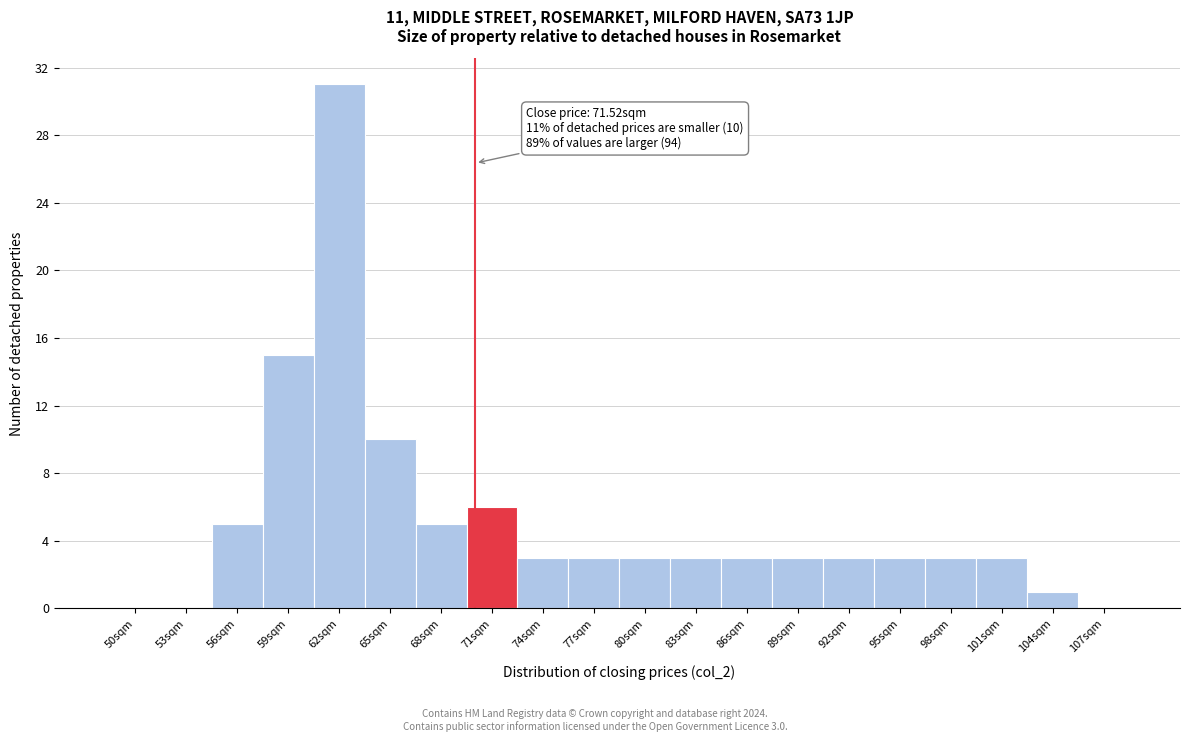

Reading left to right, what are all the values shown in this chart?

50sqm=0	53sqm=0	56sqm=5	59sqm=15	62sqm=31	65sqm=10	68sqm=5	71sqm=6	74sqm=3	77sqm=3	80sqm=3	83sqm=3	86sqm=3	89sqm=3	92sqm=3	95sqm=3	98sqm=3	101sqm=3	104sqm=1	107sqm=0